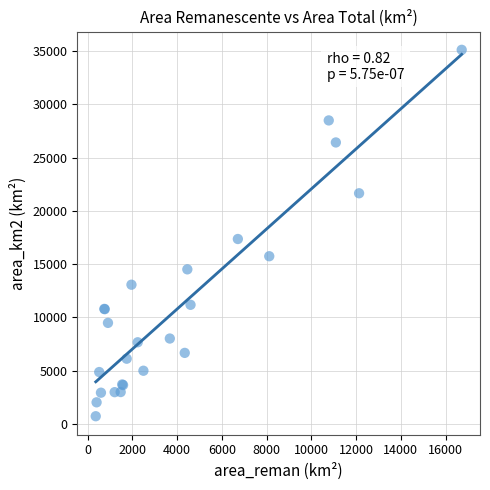

What Y value in the scatter plot is closest to 17919?

17358.7